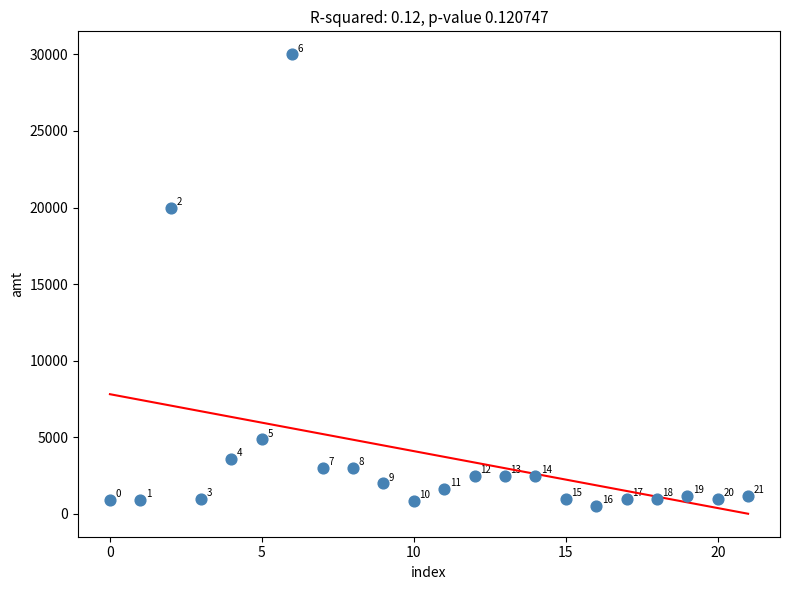

What is the range of Y values (max minus min)?

29499.5